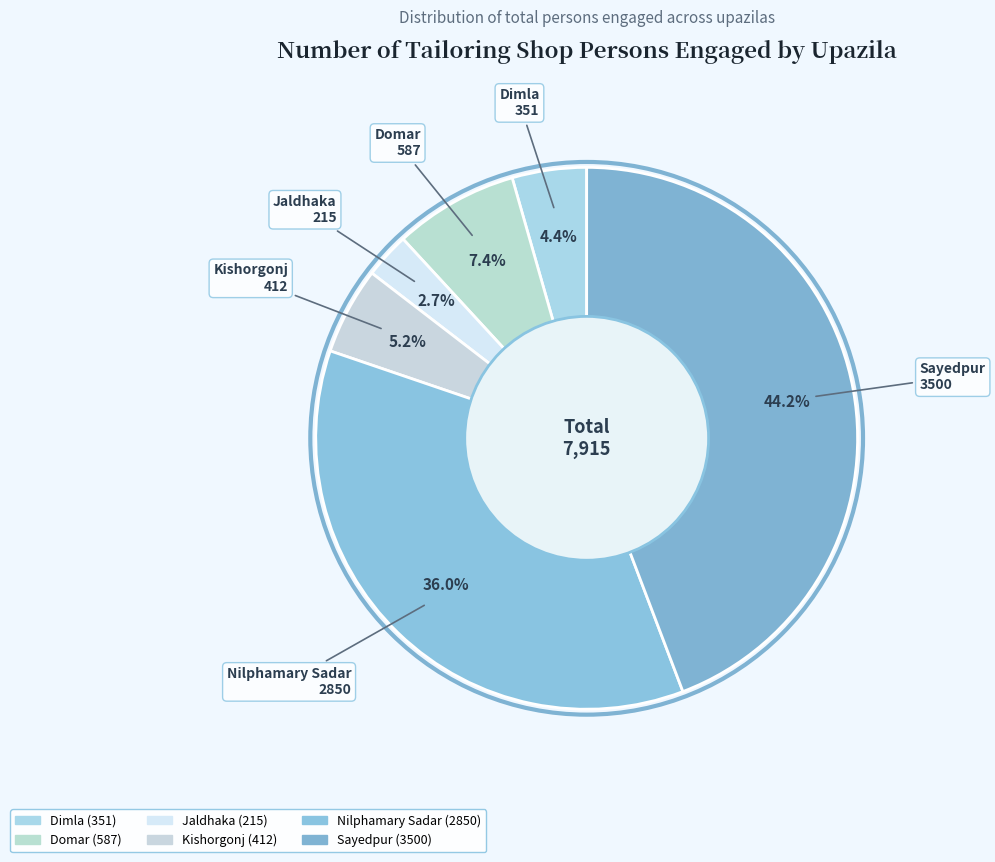

Rank the categories by value from lowest to highest.

Jaldhaka, Dimla, Kishorgonj, Domar, Nilphamary Sadar, Sayedpur